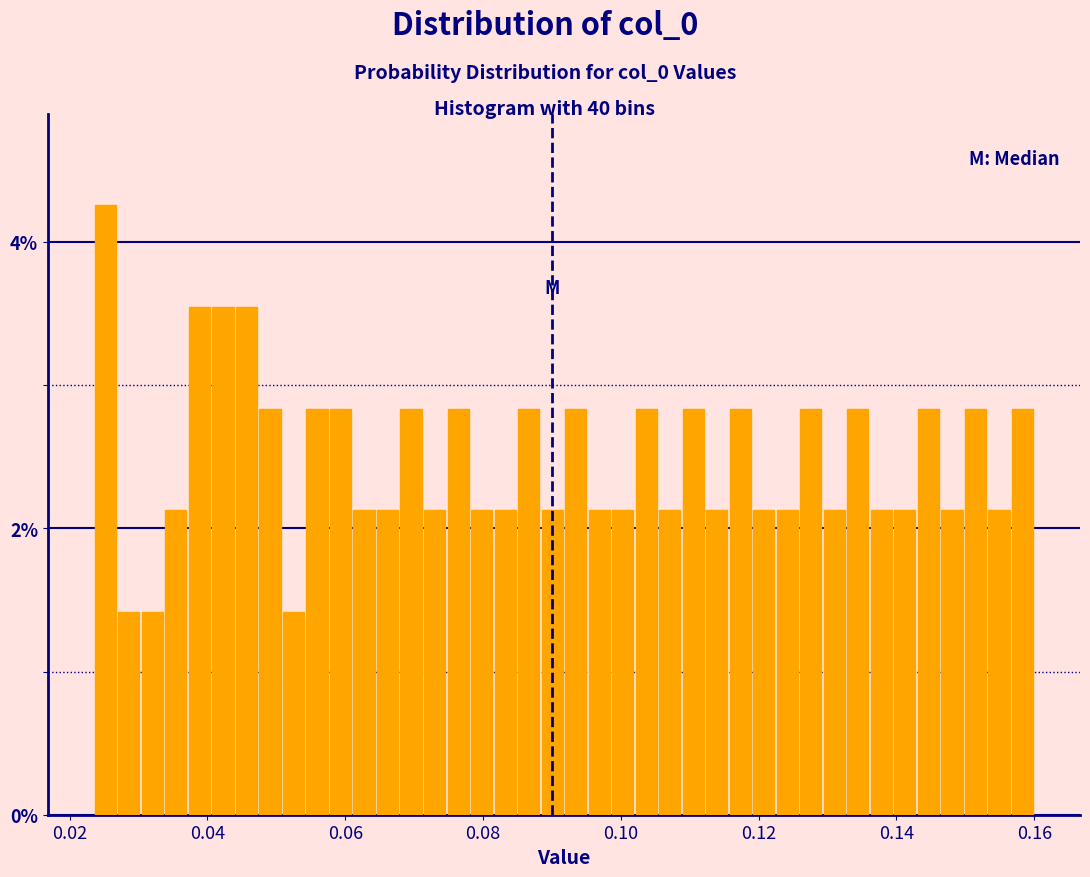

Around what value on the x-axis is the tallest bar? Give the approximate position of its centre, as read against the axis.

0.026